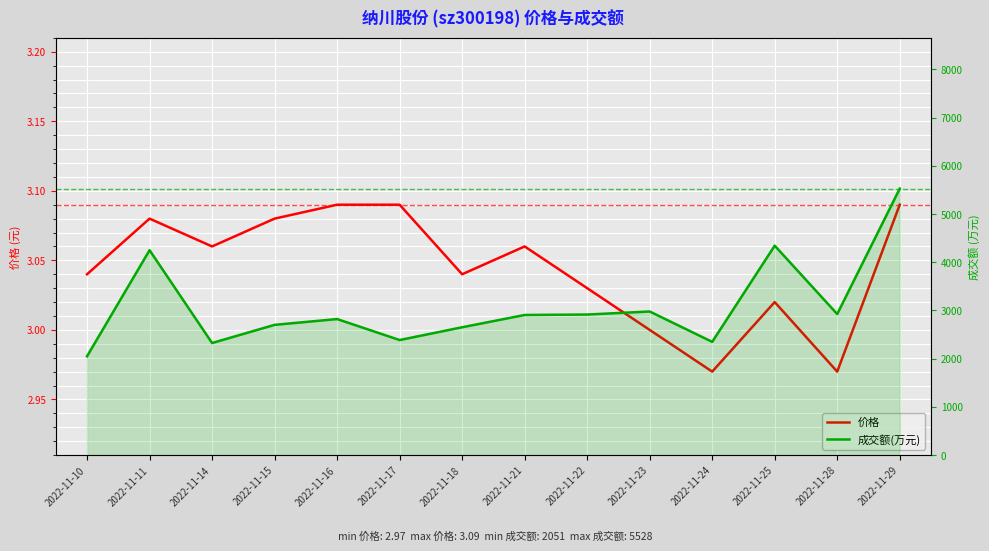

What is the value of the 成交额(万元) point at the 6th from the left?

2387.0